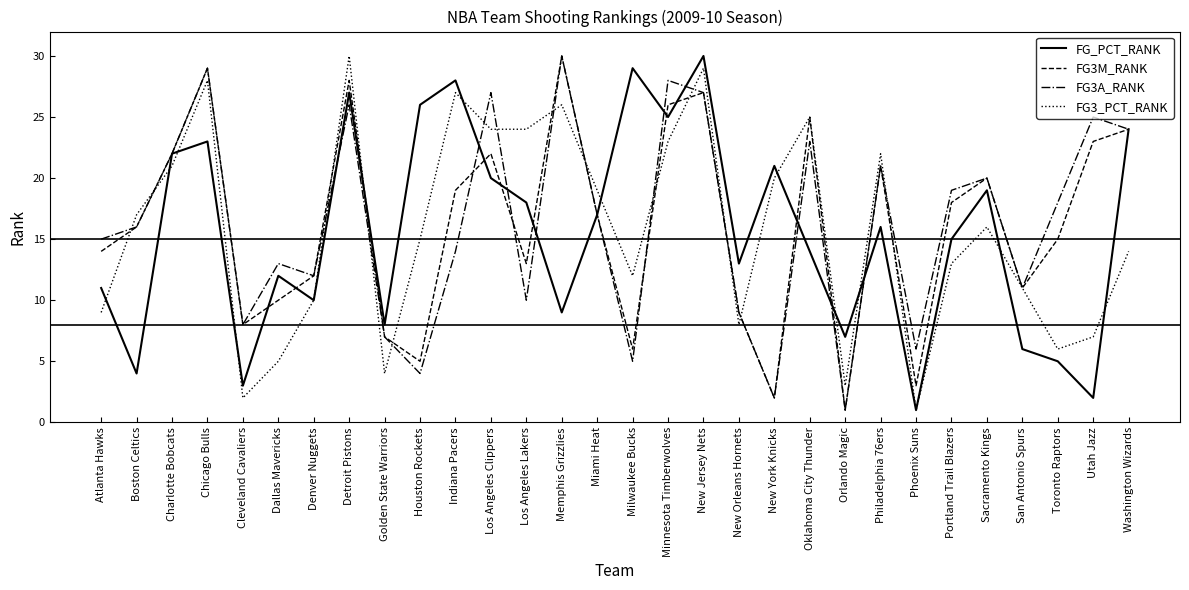

At which category does FG3A_RANK reach its first local valley?

Cleveland Cavaliers